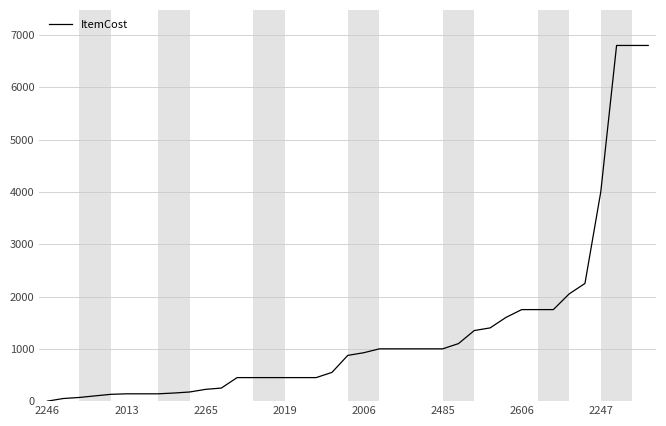

Does the chart display data point markers on the line(s)?

No